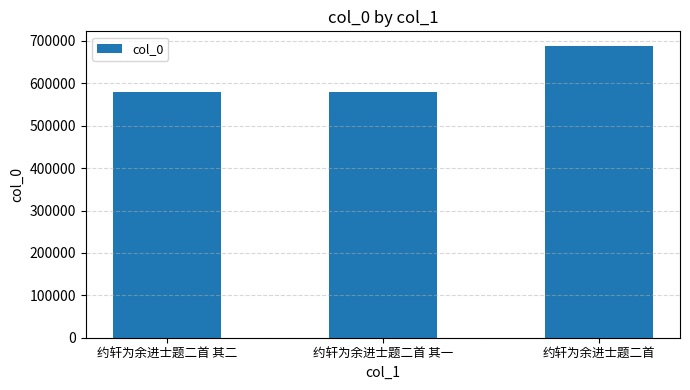

Is it true that the value at 约轩为余进士题二首 is 369490?

False